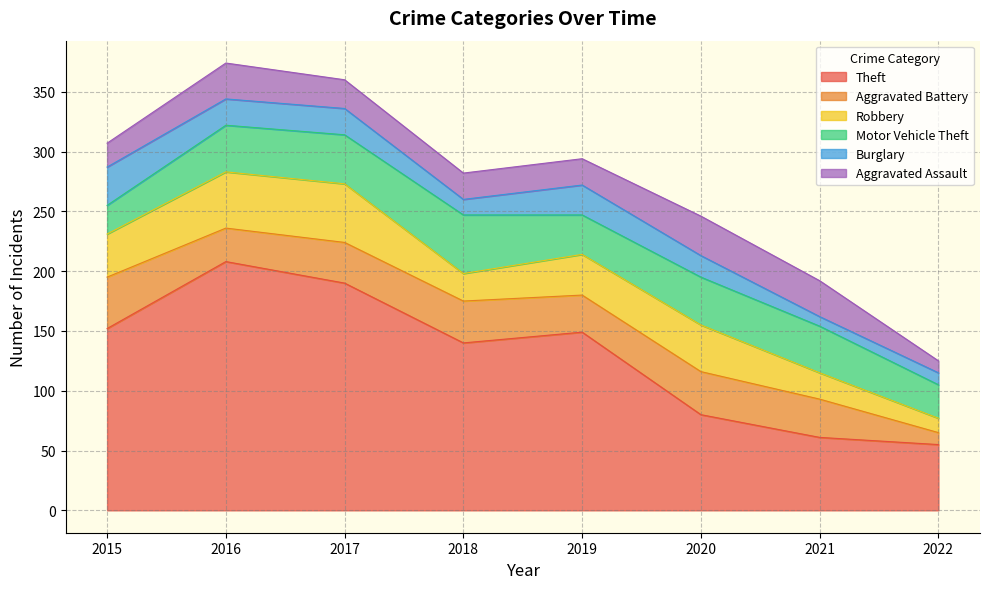

Which series has the widest spread of values?

Theft